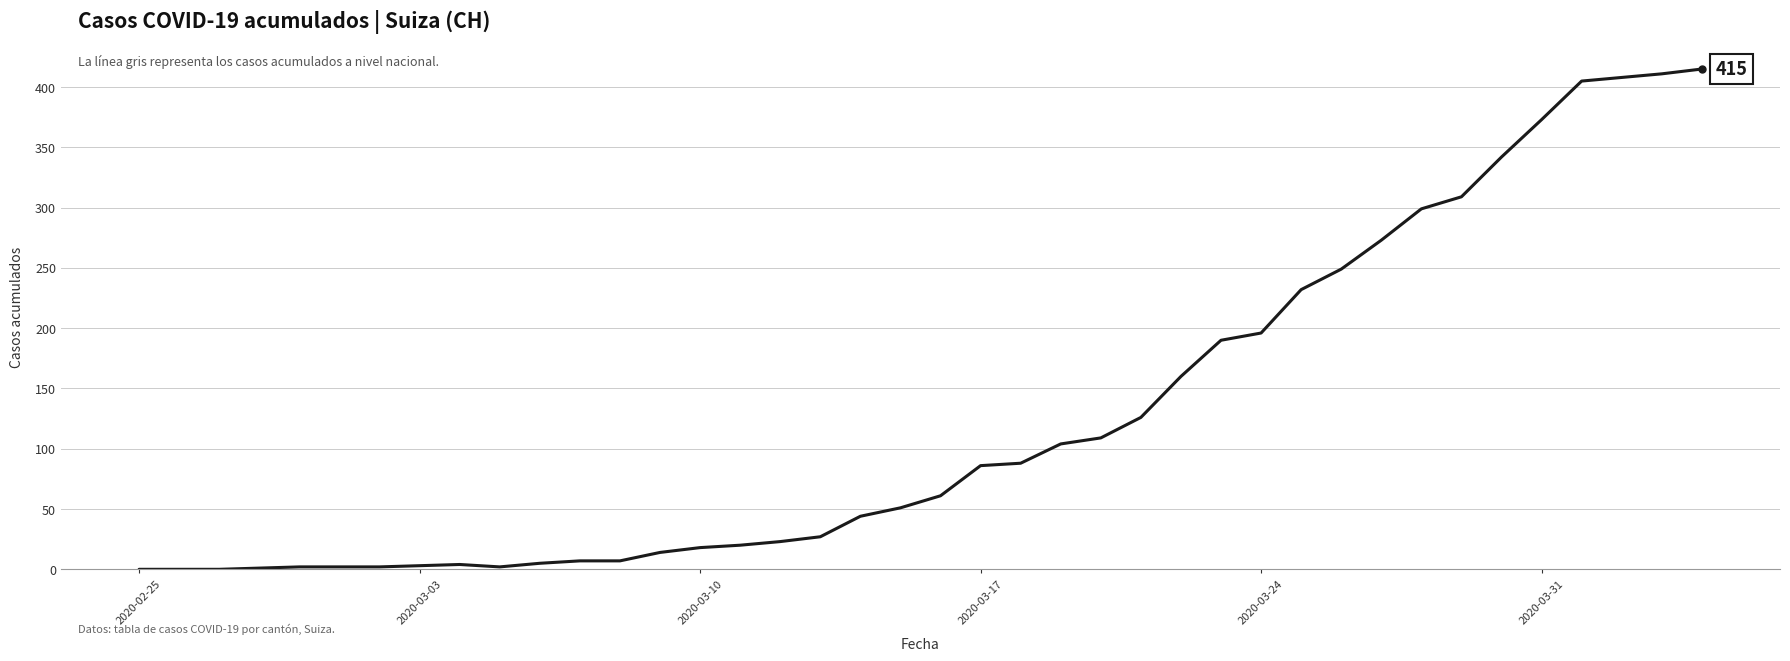

What is the difference between the maximum and minimum values?

415